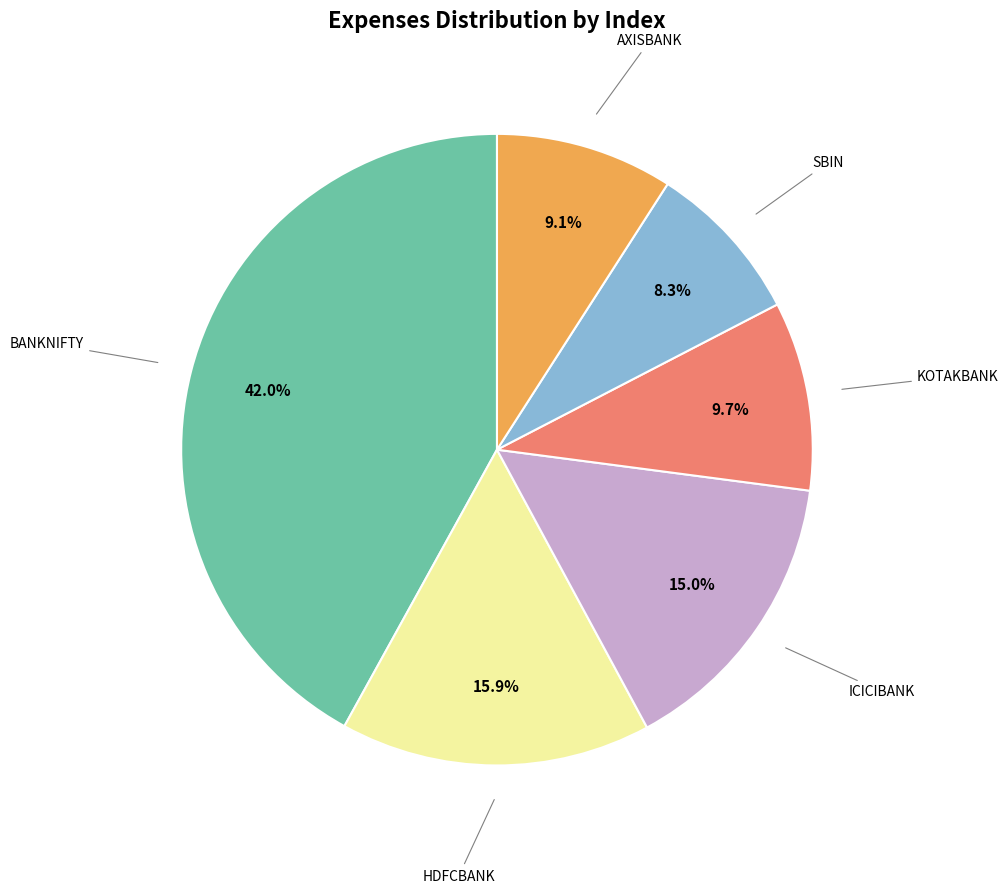

Is there any slice that represents more than half of the pie?

No